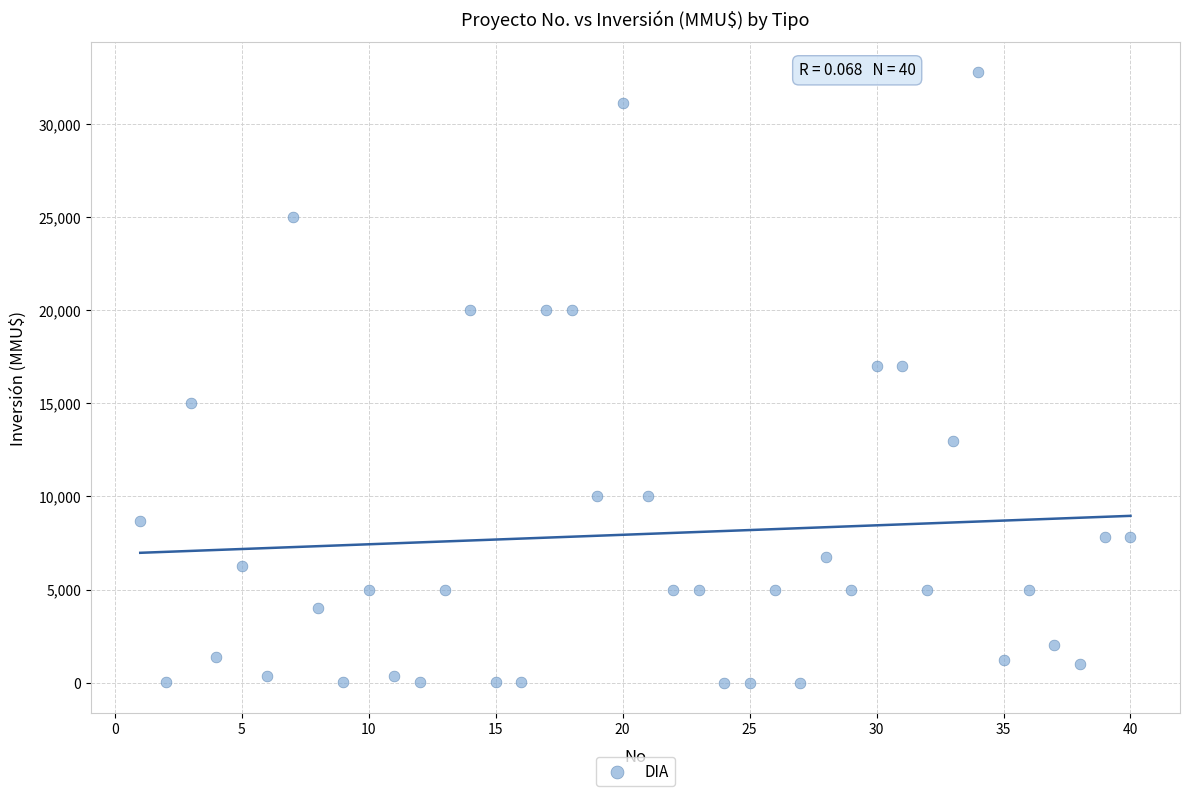

What is the range of Y values (max minus min)?

32765